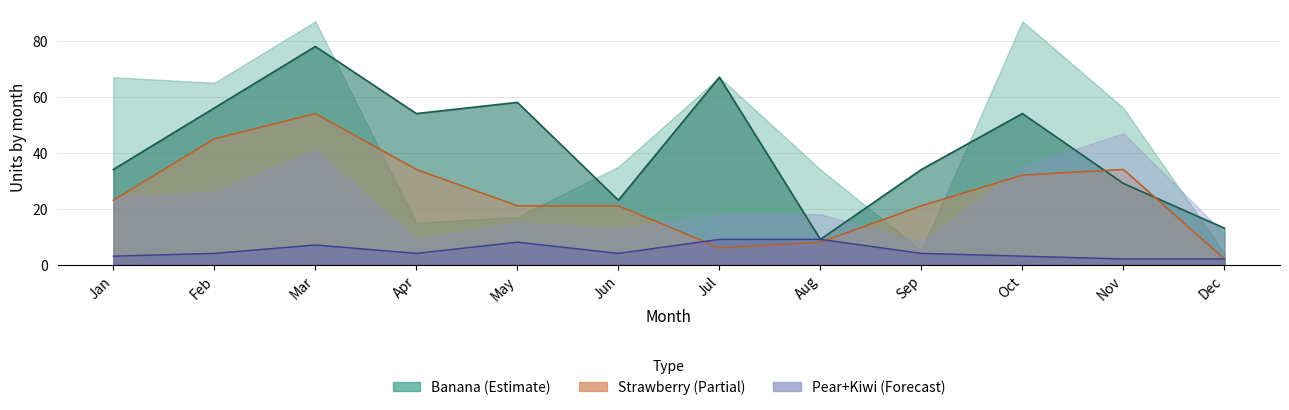

Where does the Strawberry series first go above 23?

Feb